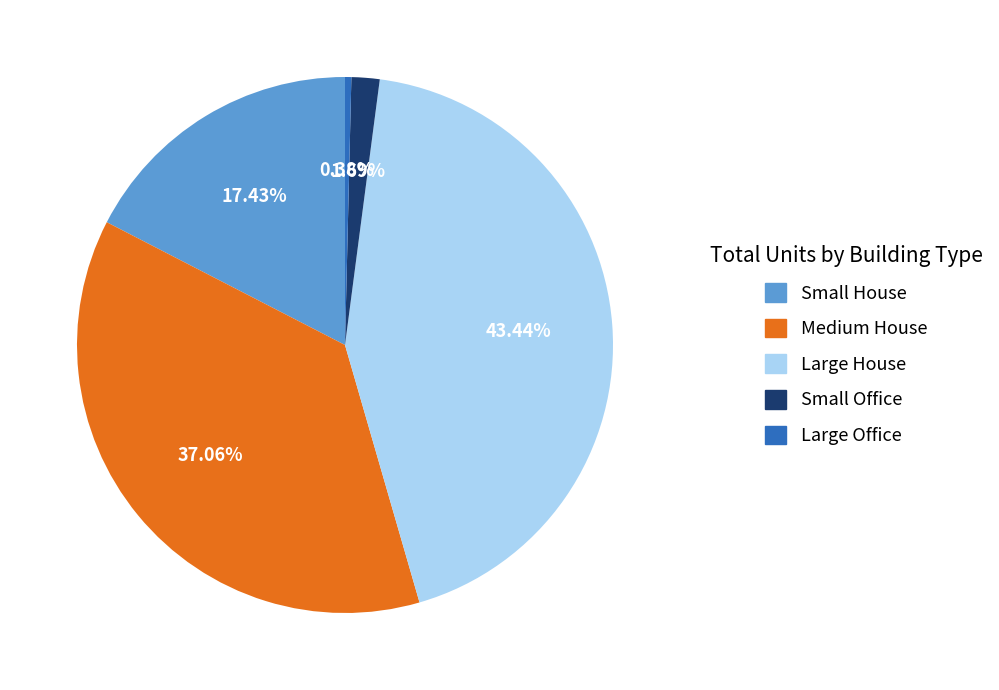

What is the largest slice in the pie chart?

Large House